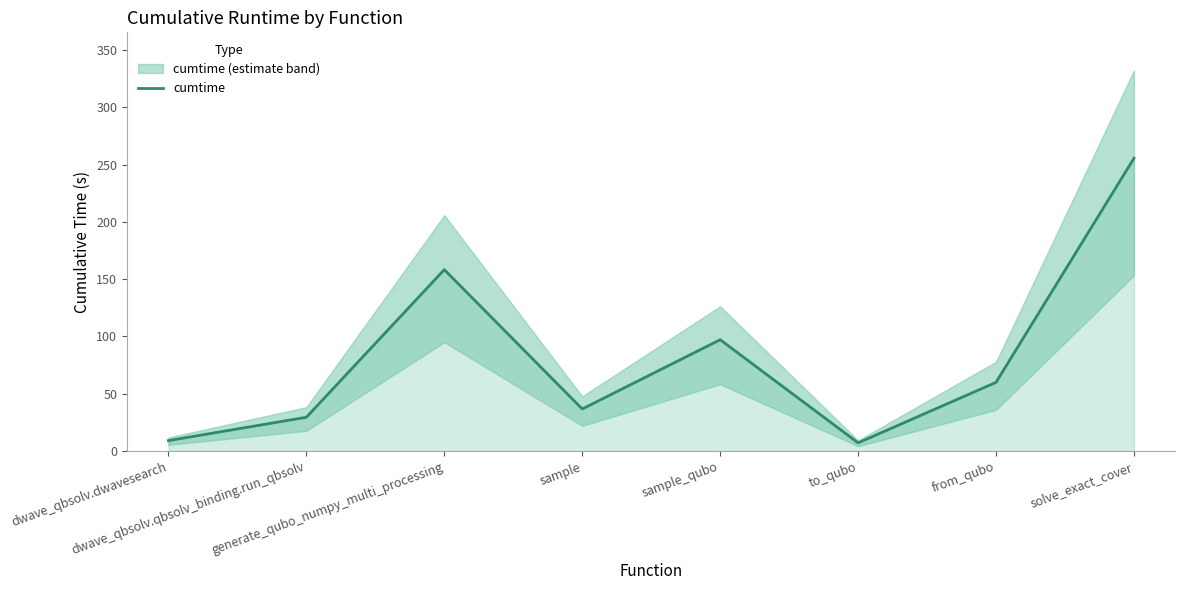

Where is the first local minimum?

sample